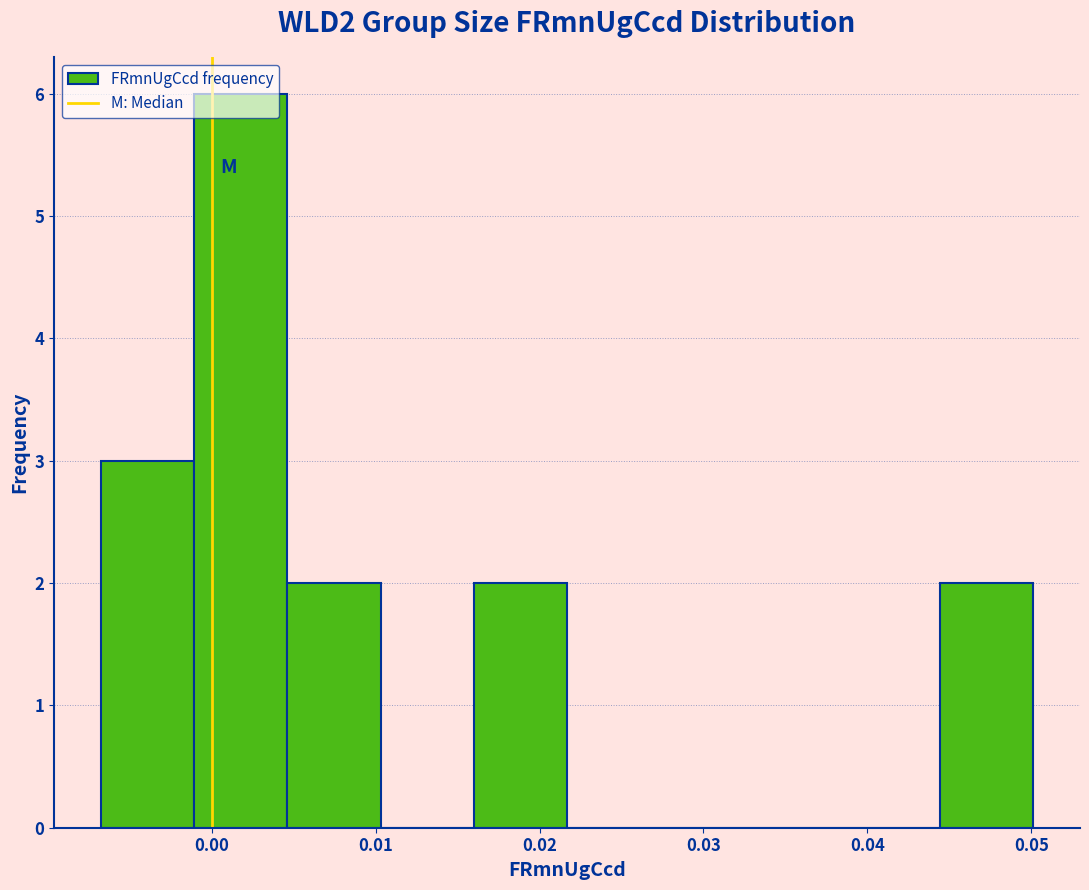

How tall is the bar that spans 0.005 to 0.010 on the x-axis? Neither the bar edges nor the heights are printed on the chart, so give them approximately, as read against the axes.

2